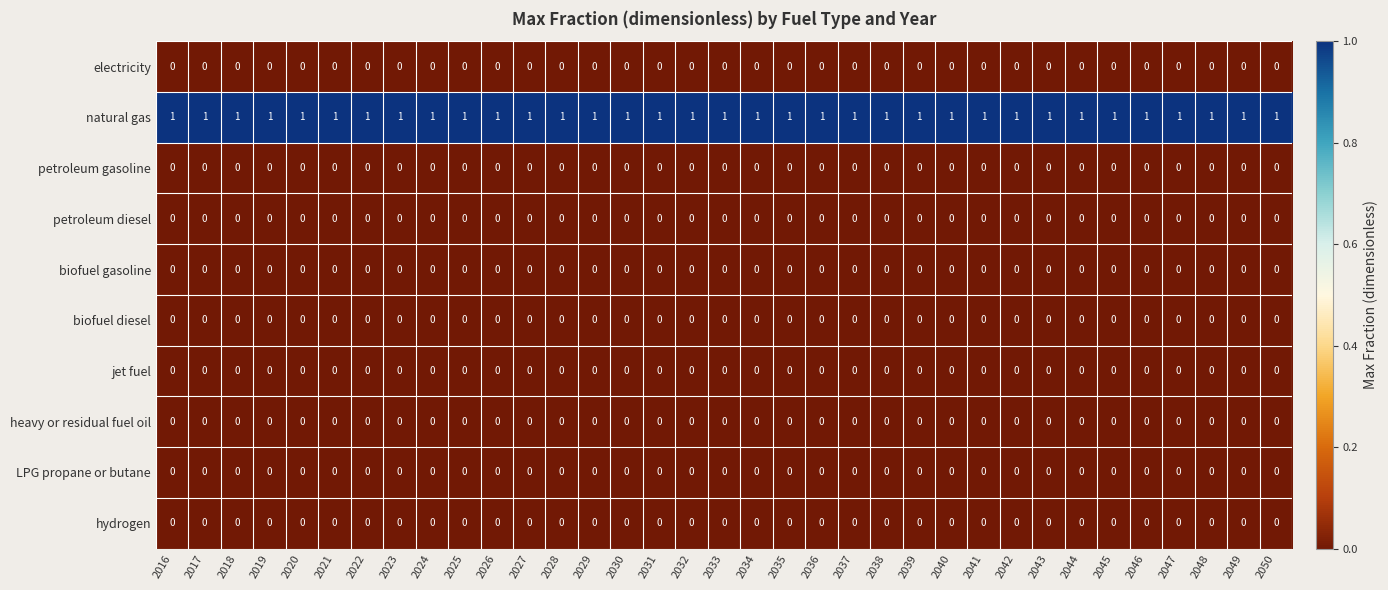

At how many categories does at least one series exceed 0?

35